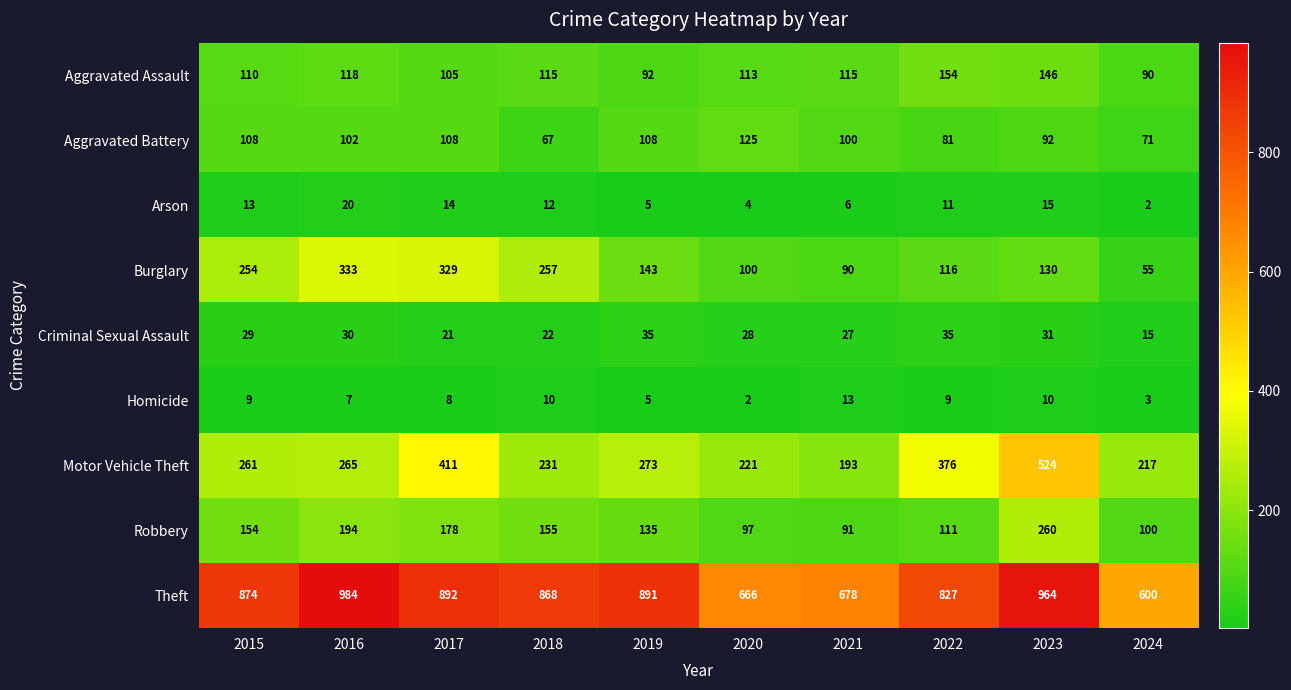

Which label corresponds to the largest value in the chart?

2016